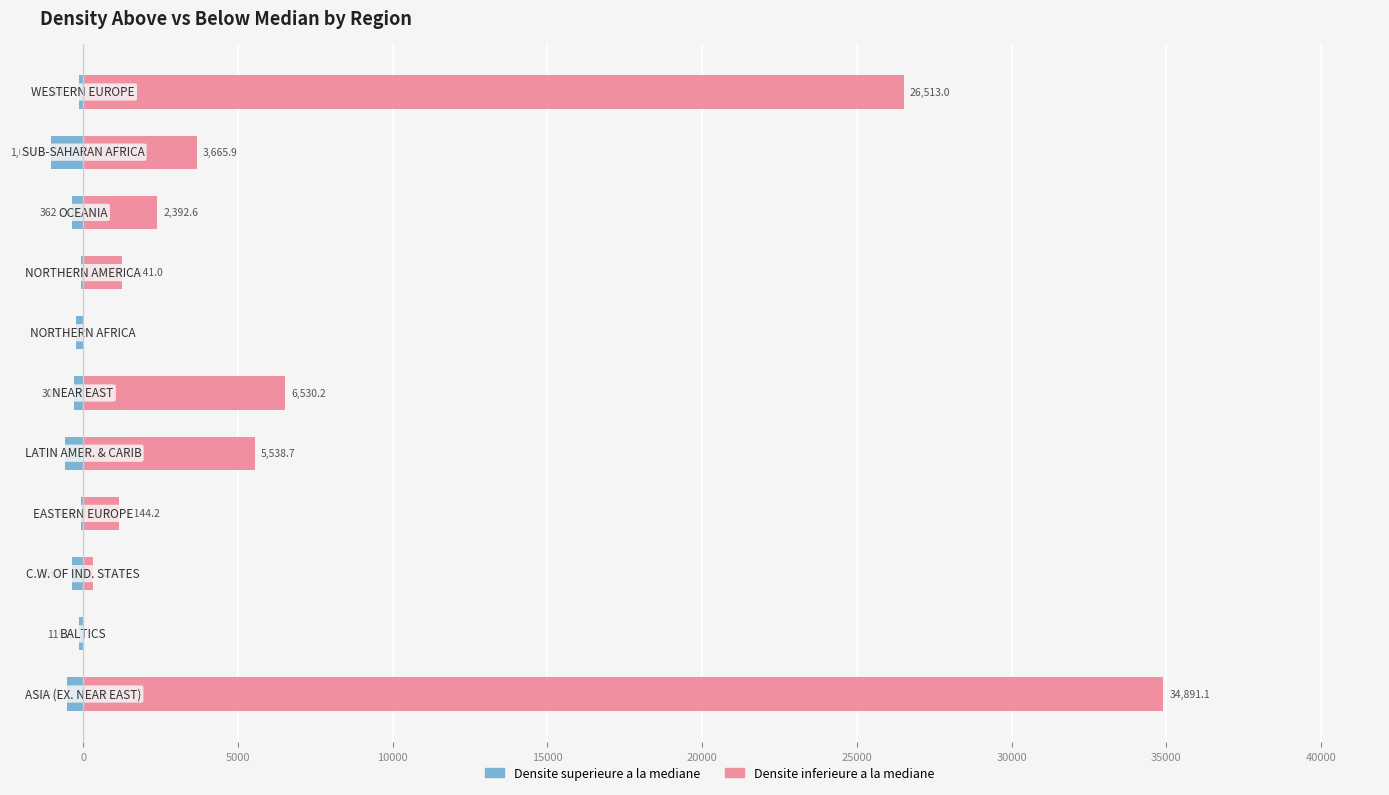

Count the number of categories in the chart.

11